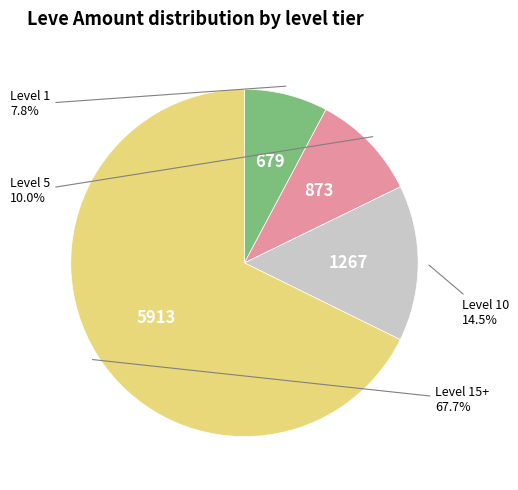

To the nearest percent, what is the average slice percentage?

25%